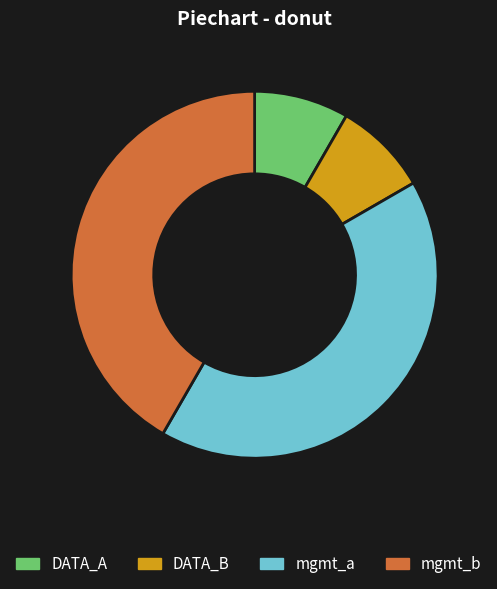

True or false: mgmt_a accounts for 51% of the total.

False